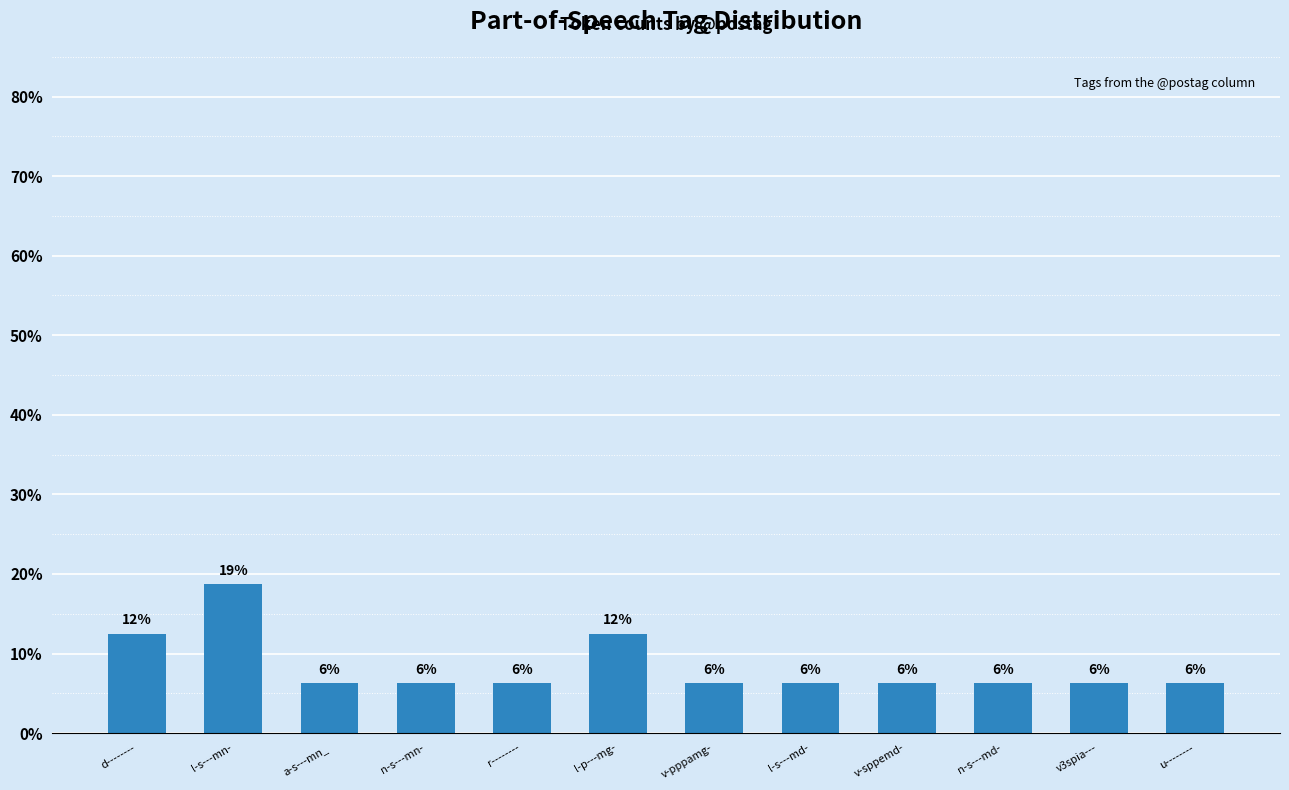

At which category does the chart reach its minimum across all series?

a-s---mn_